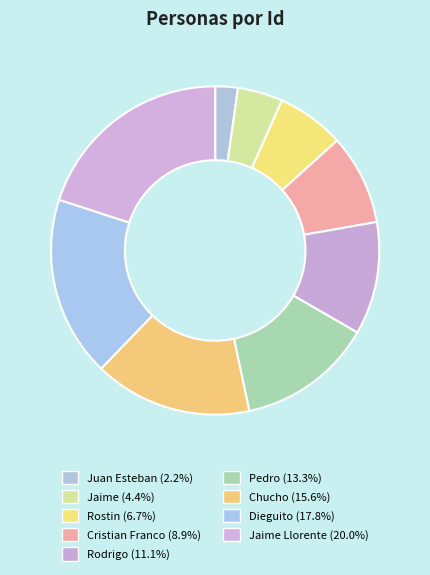

To the nearest percent, what is the average slice percentage?

11%